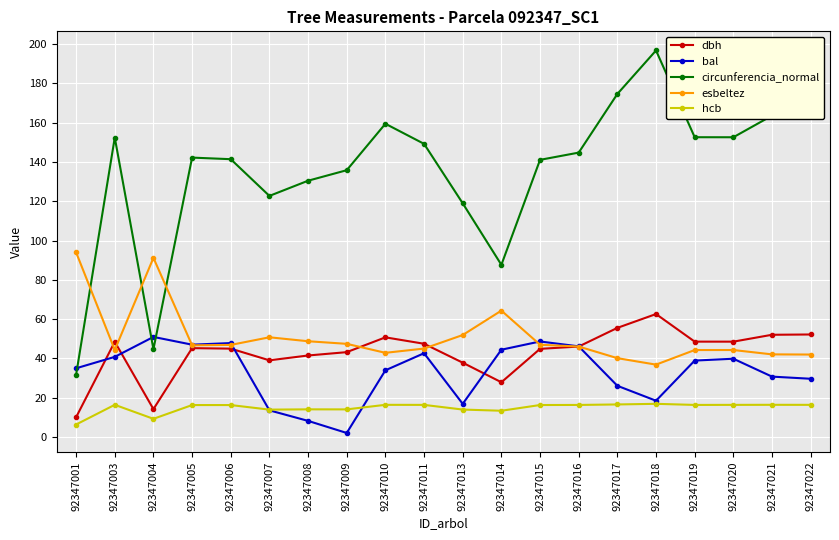

How many lines are shown in the chart?

5